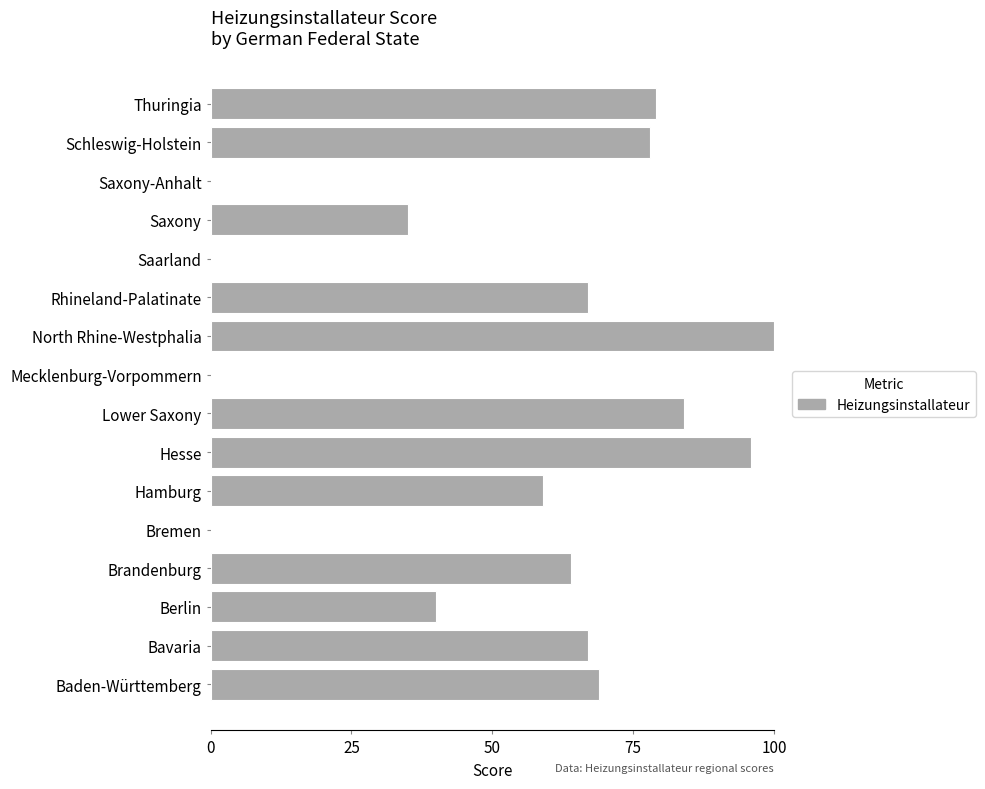

How many categories are shown in the chart?

16